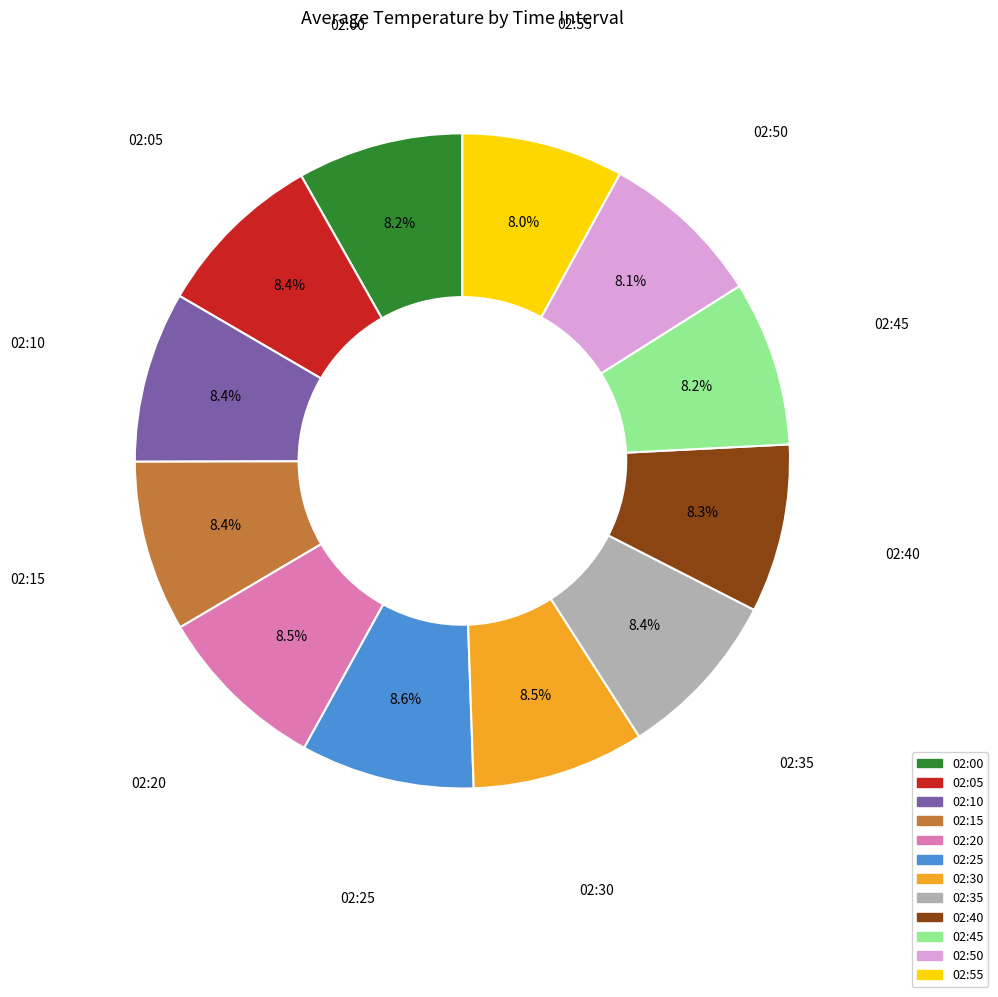

Is there a majority slice in this chart?

No